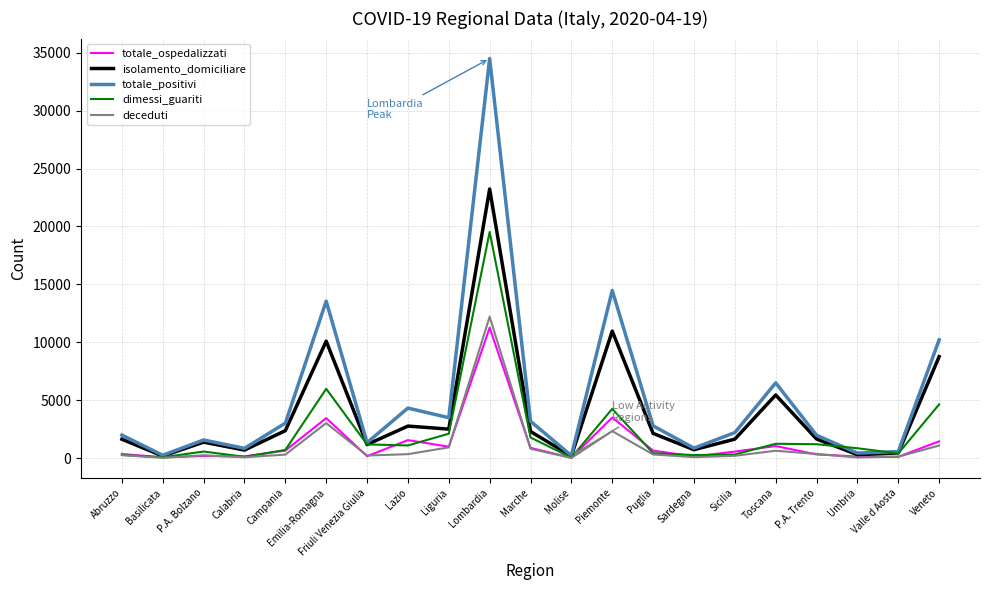

The isolamento_domiciliare series shows 10097 at Emilia-Romagna. True or false?

True